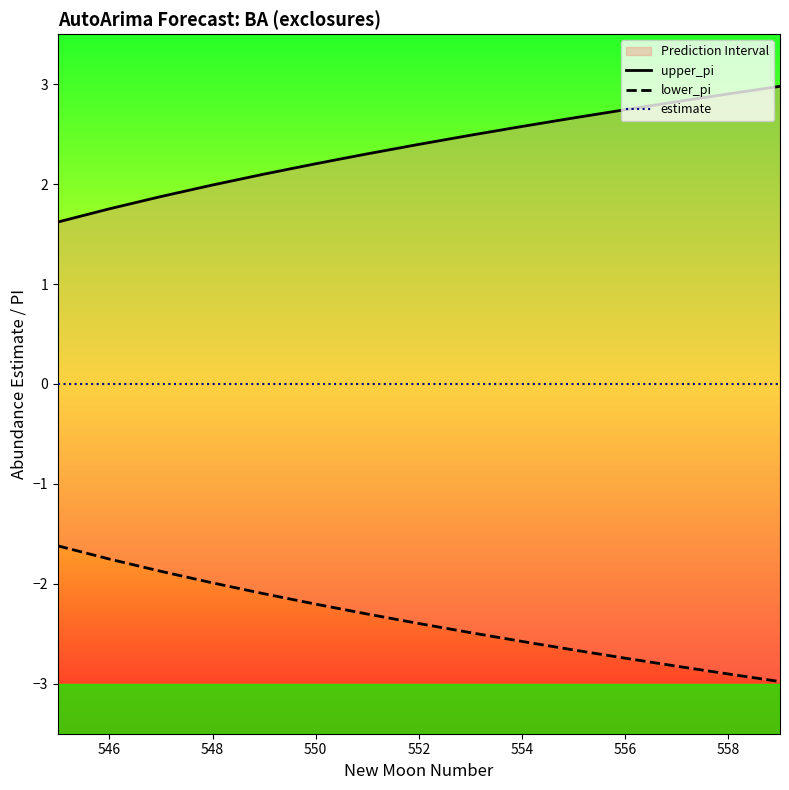

True or false: estimate has a value of 0.0 at 554.

True